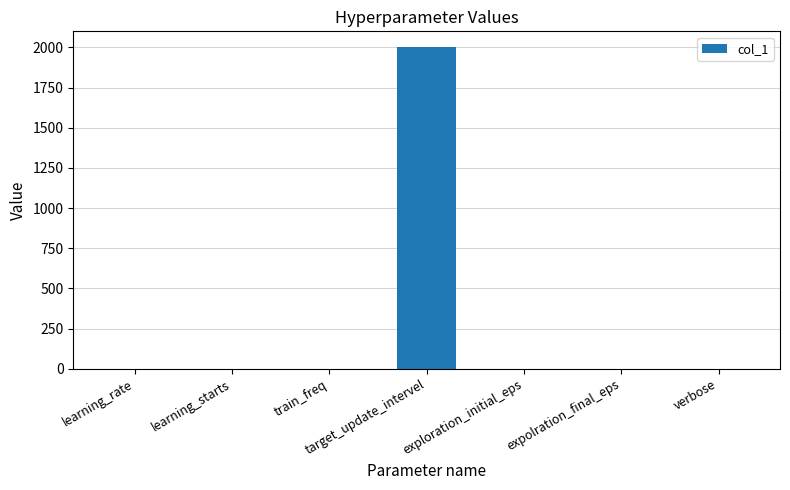

Which has a higher value, target_update_intervel or exploration_initial_eps?

target_update_intervel